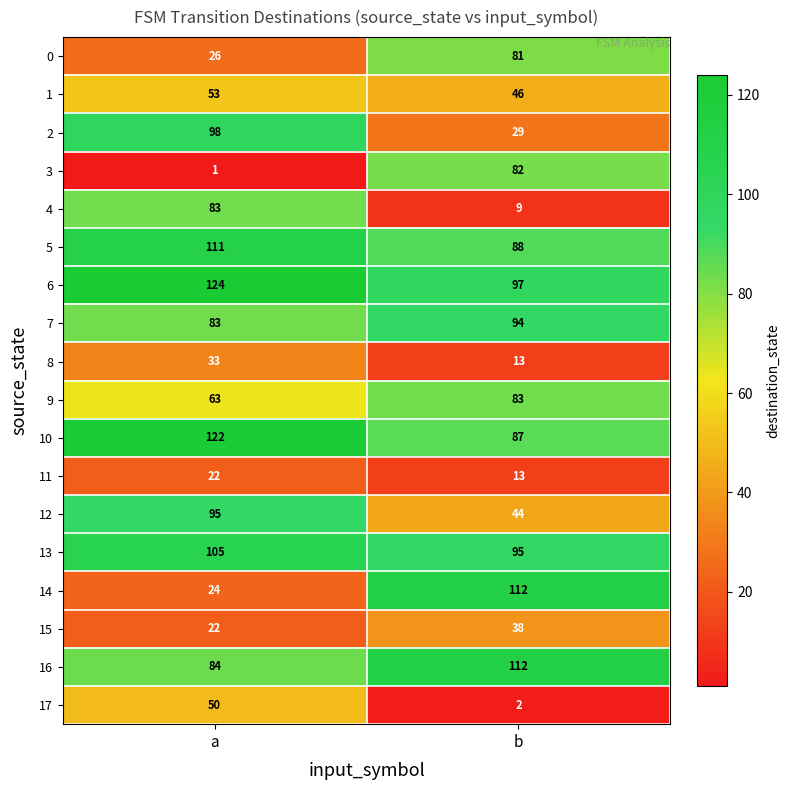

What is the greatest value displayed?

124